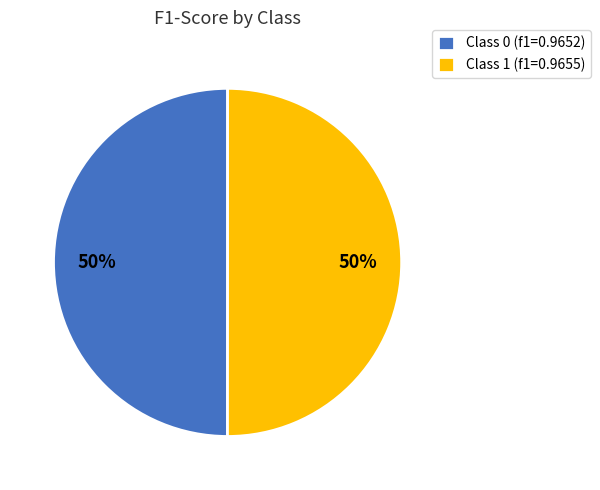

Is it true that Class 0 (f1=0.9652) is 42% of the pie?

False